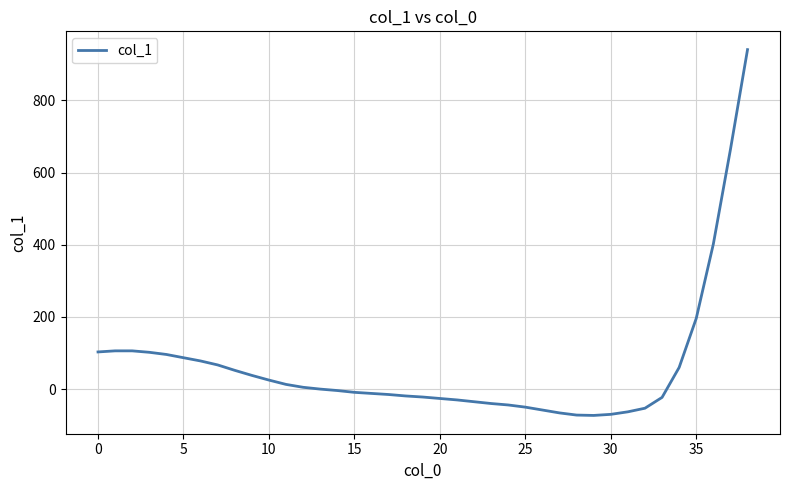

What is the maximum value shown in the chart?

941